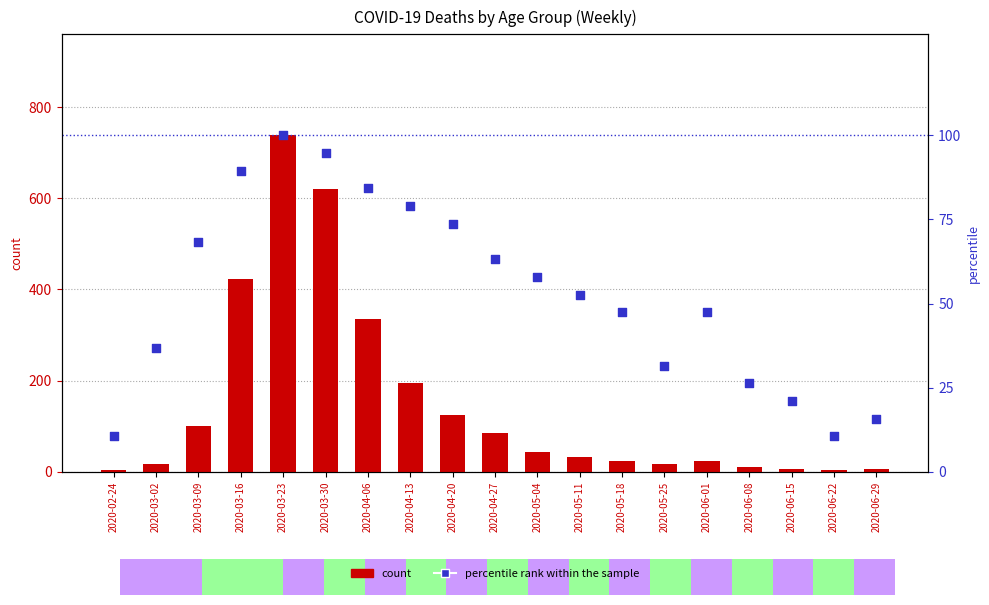

What is the total value across all series at 2020-03-30?

715.7